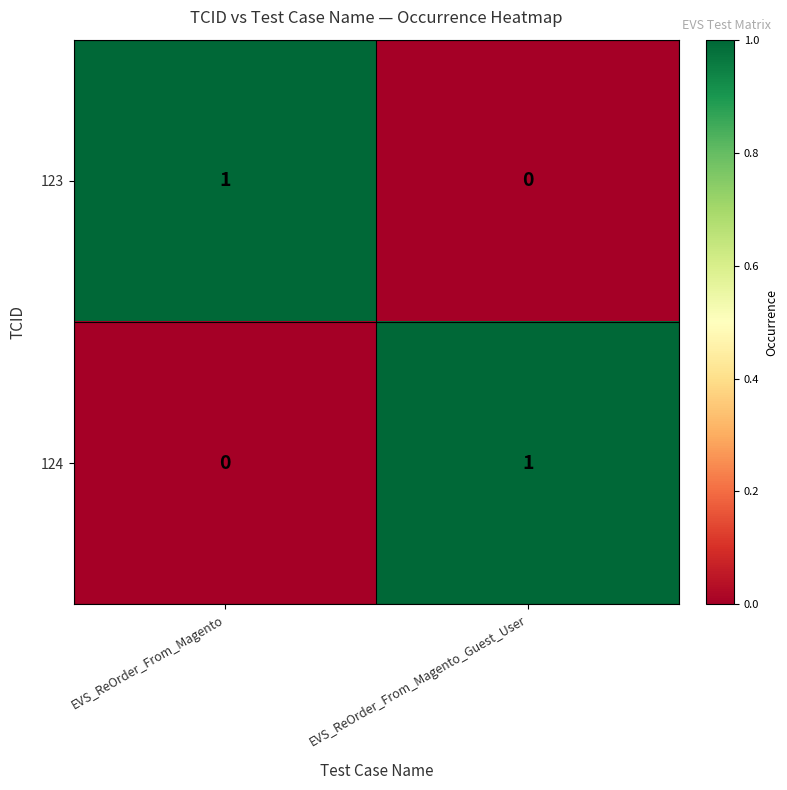

What is the total value across all series at EVS_ReOrder_From_Magento?

1